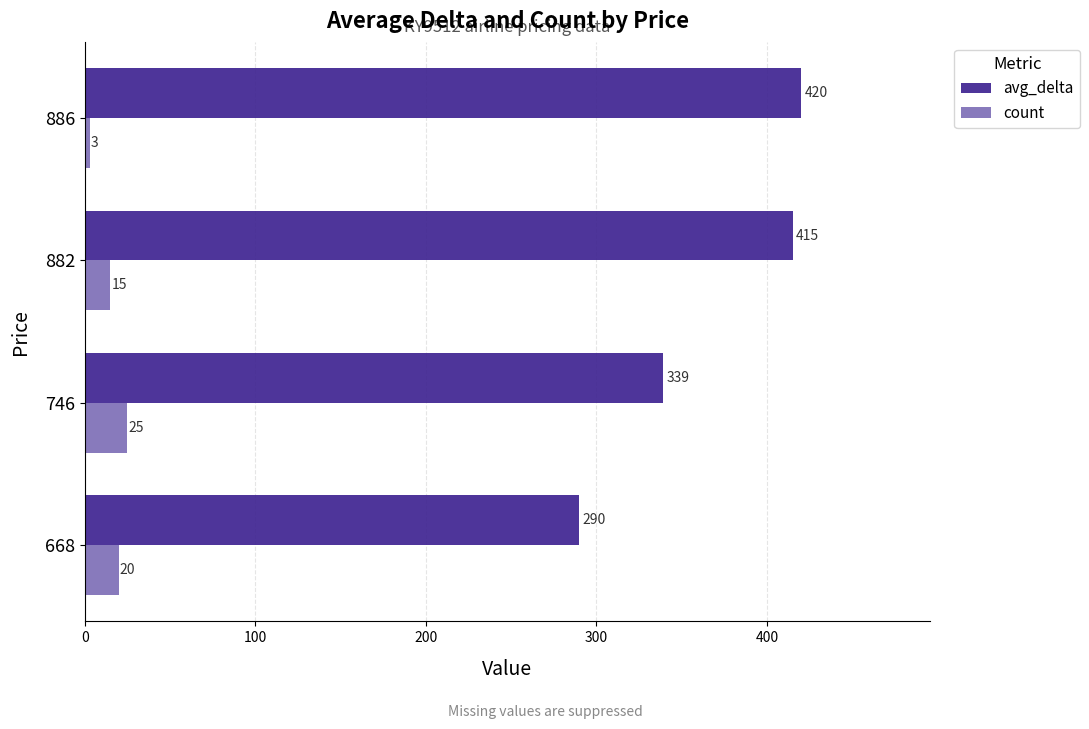

Which series changed the most between 746 and 886?

avg_delta